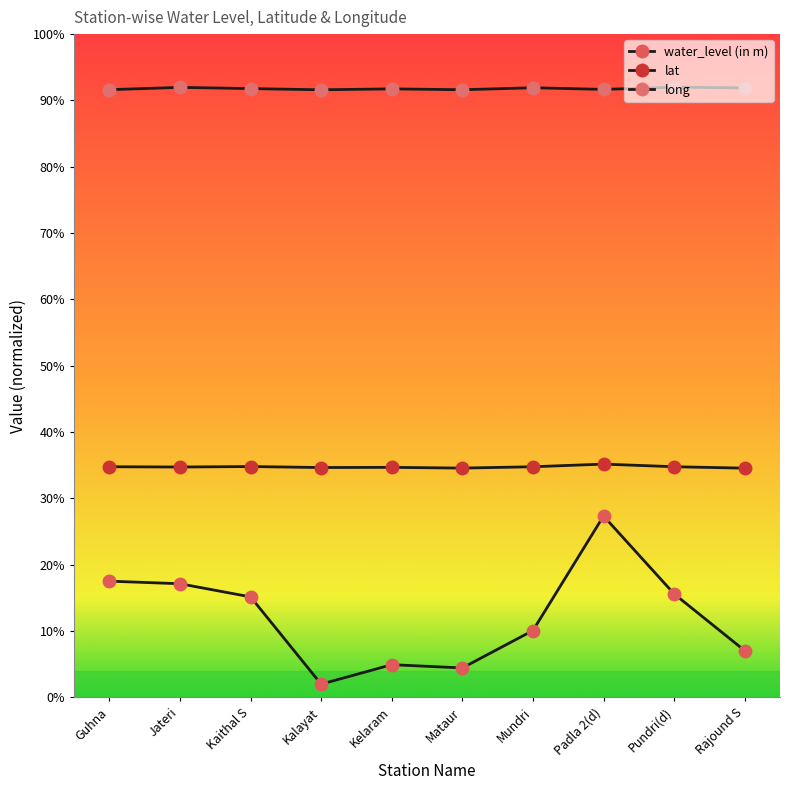

How many series are shown in this chart?

3